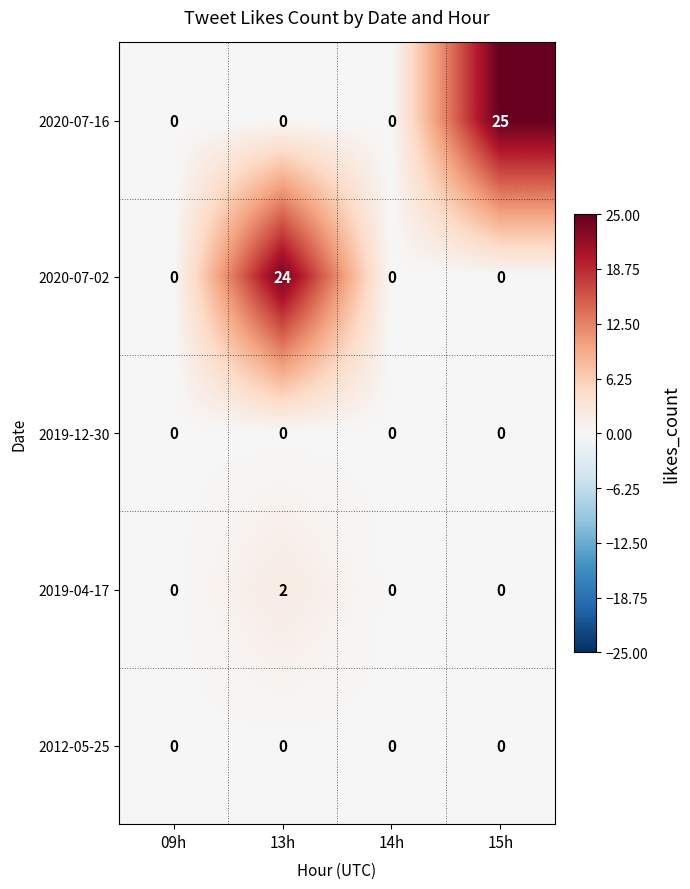

At which category is the sum across all series the highest?

13h